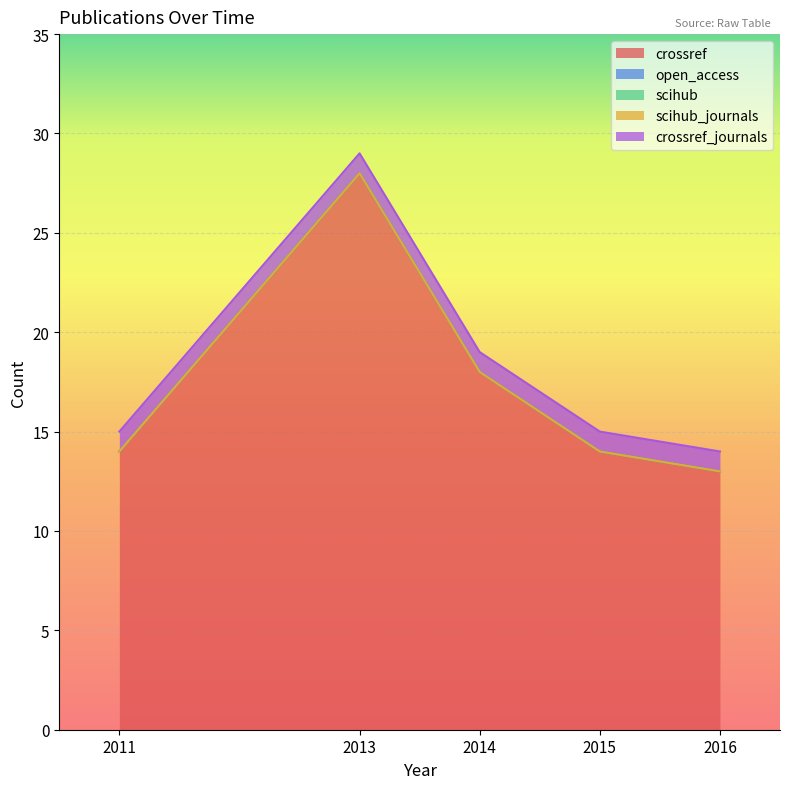

How many series are shown in this chart?

5